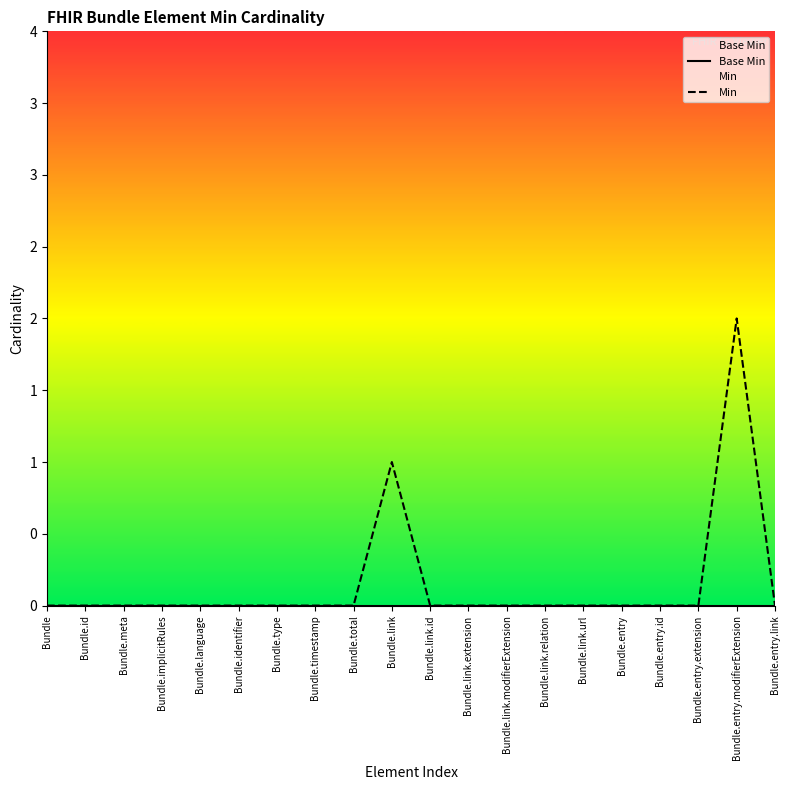

Reading left to right, list all the values displayed in this chart.

Base Min: 0	0	0	0	0	0	0	0	0	0	0	0	0	0	0	0	0	0	0	0
Min: 0	0	0	0	0	0	0	0	0	1	0	0	0	0	0	0	0	0	2	0